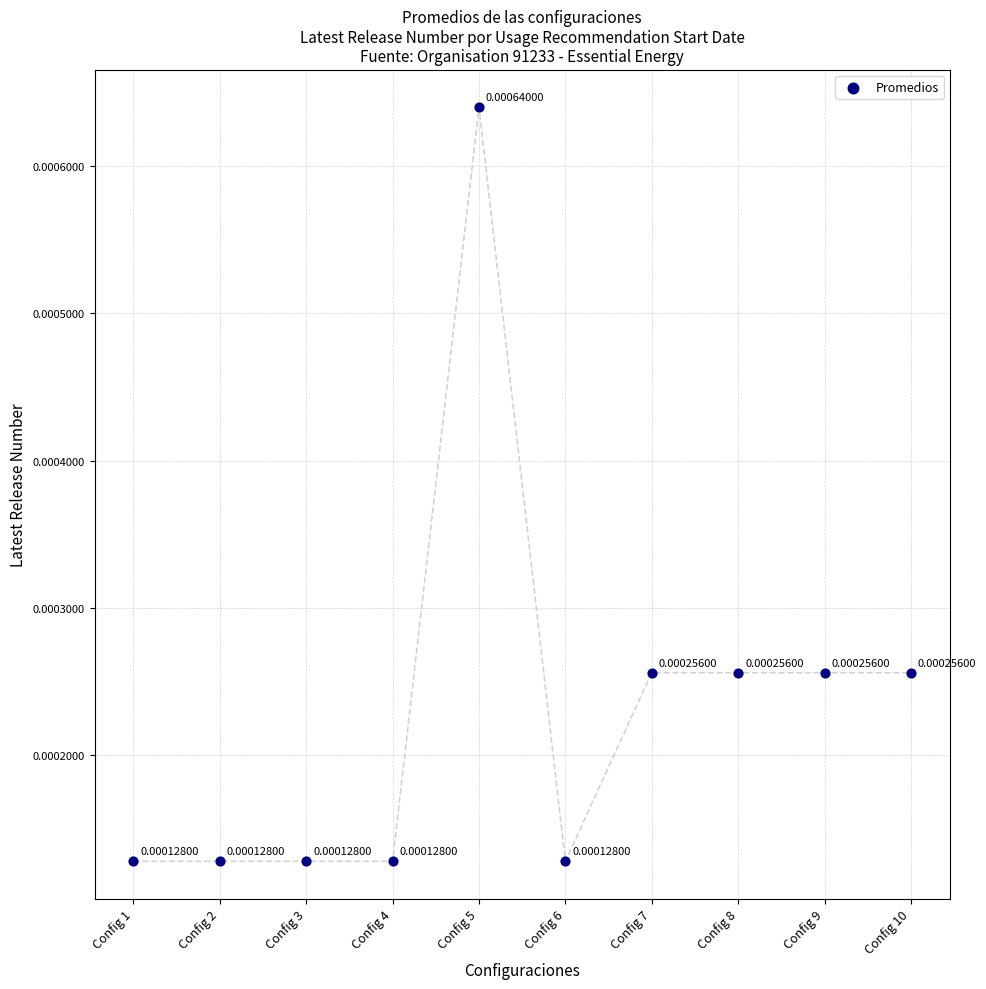

Count the number of points in this scatter plot.

10